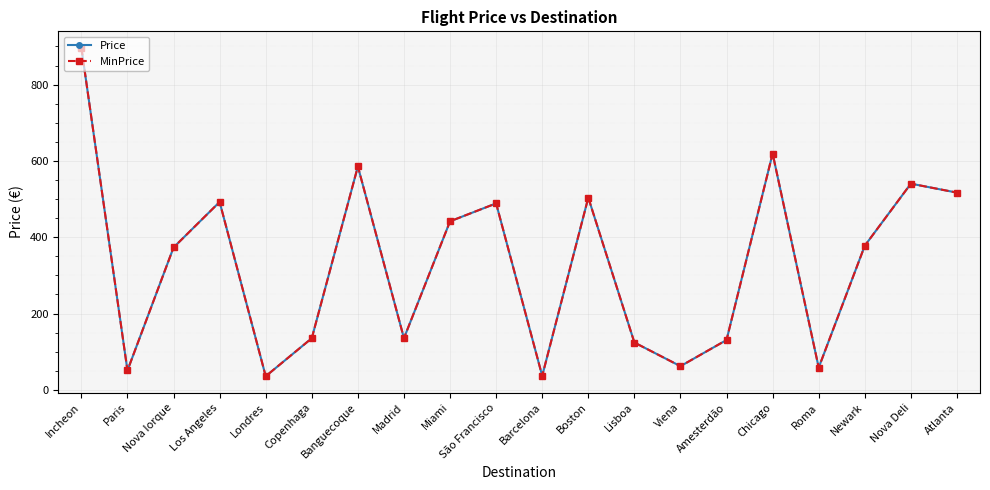

True or false: Price has a value of 1042.4 at Chicago.

False